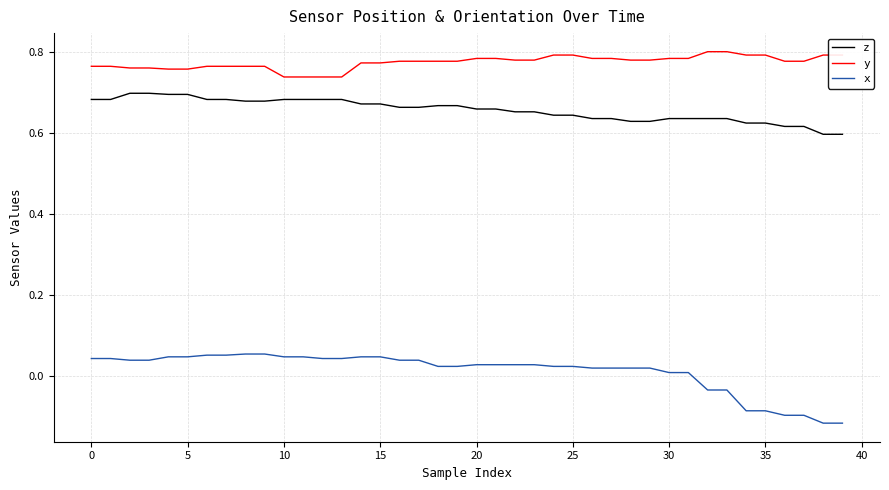

Rank the series by their average value, from highest to lowest.

y, z, x